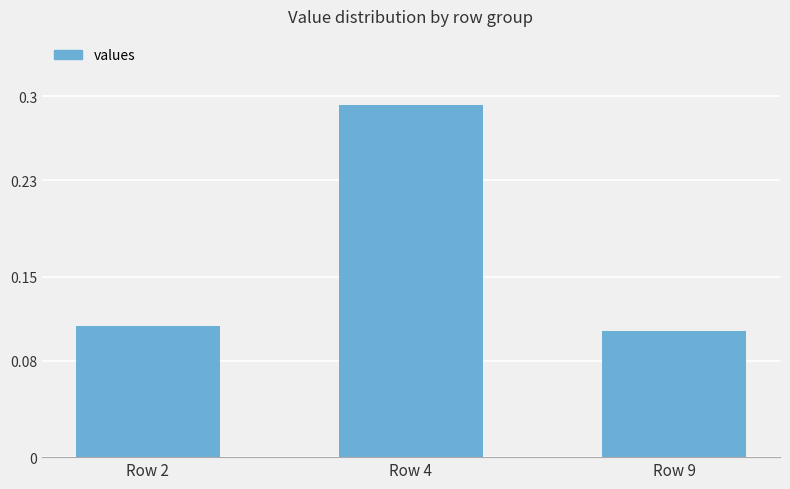

What is the average value?

0.2